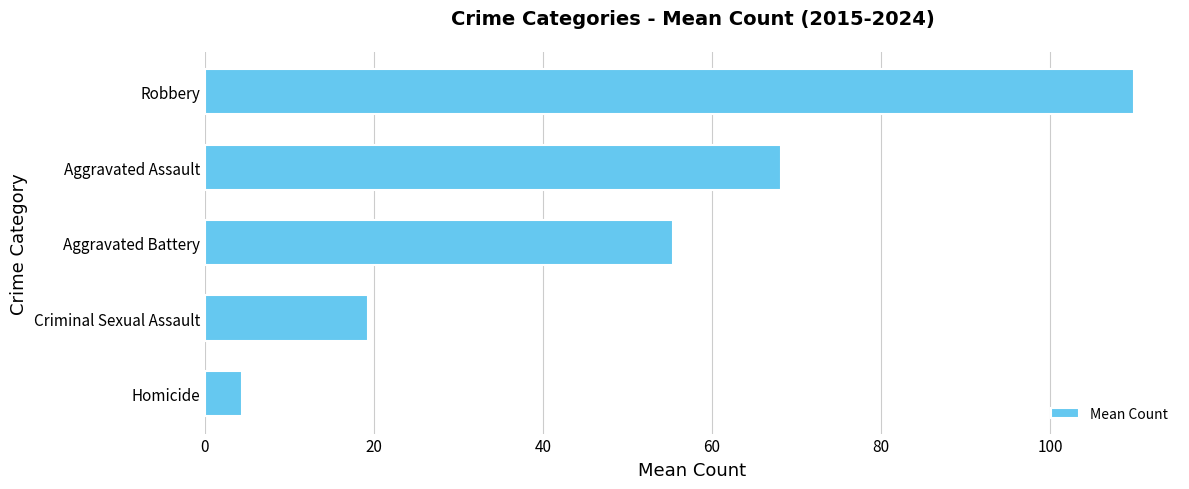

What is the greatest value displayed?

109.9